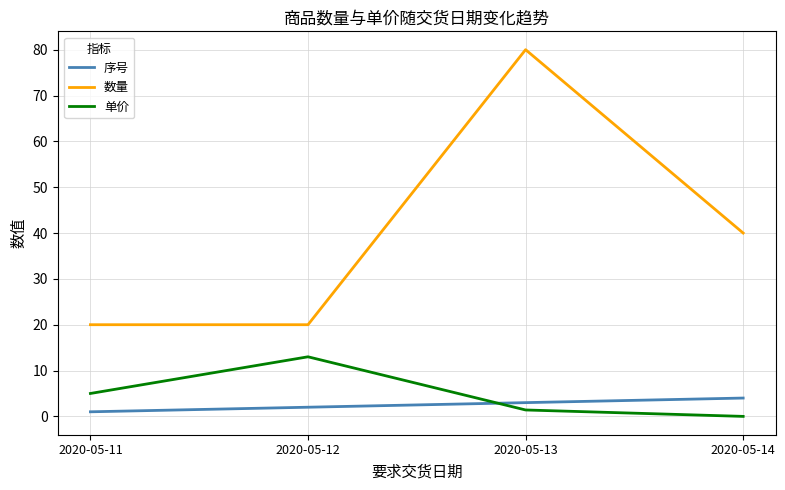

Which series has the largest range (max minus min)?

数量